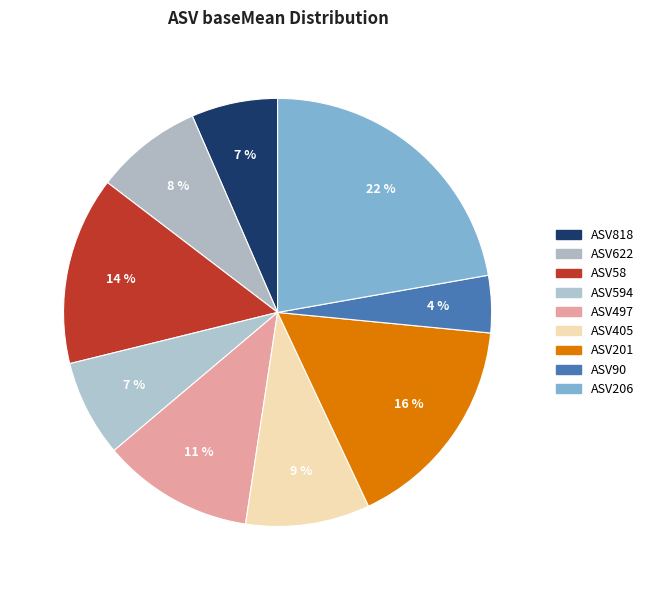

Rank the categories by value from highest to lowest.

ASV206, ASV201, ASV58, ASV497, ASV405, ASV622, ASV594, ASV818, ASV90